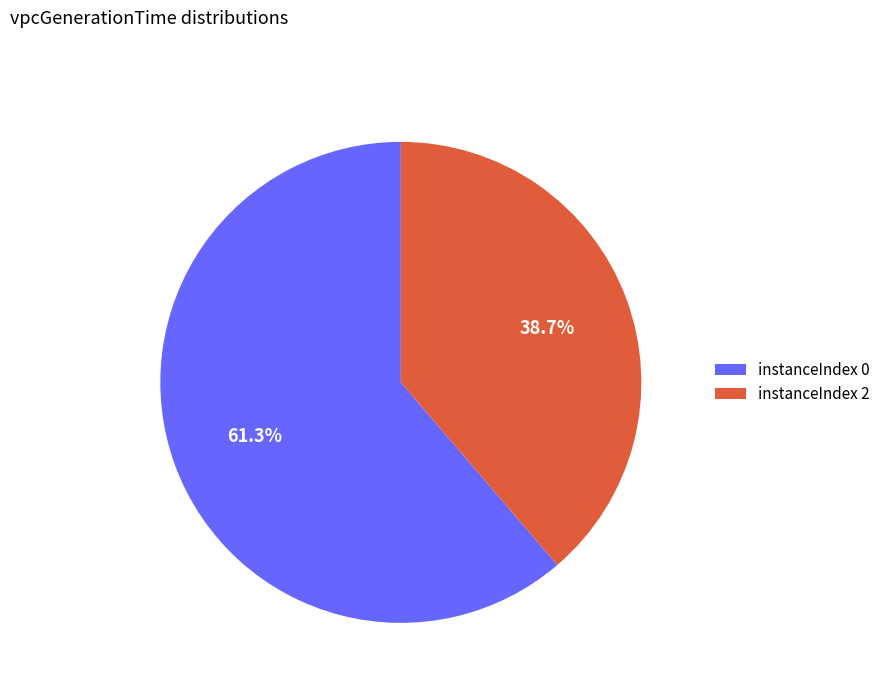

Which category has the biggest portion of the pie?

instanceIndex 0